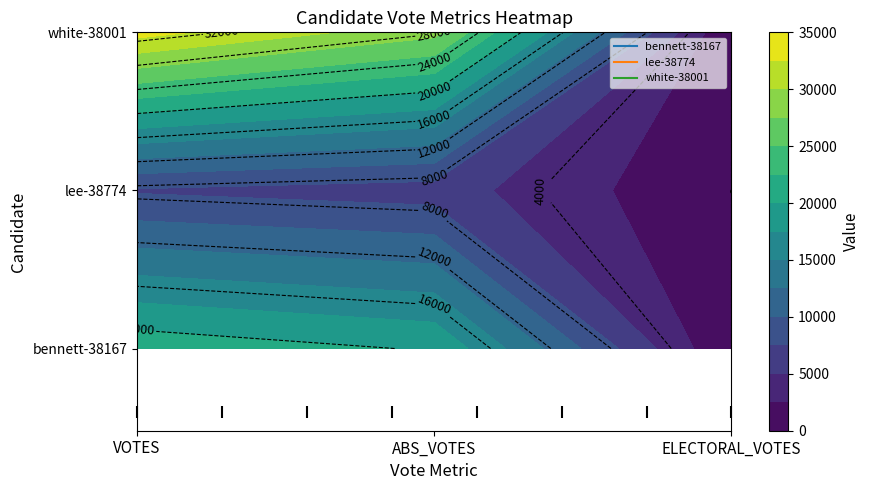

List the series in order of their peak value, lowest first.

lee-38774, bennett-38167, white-38001